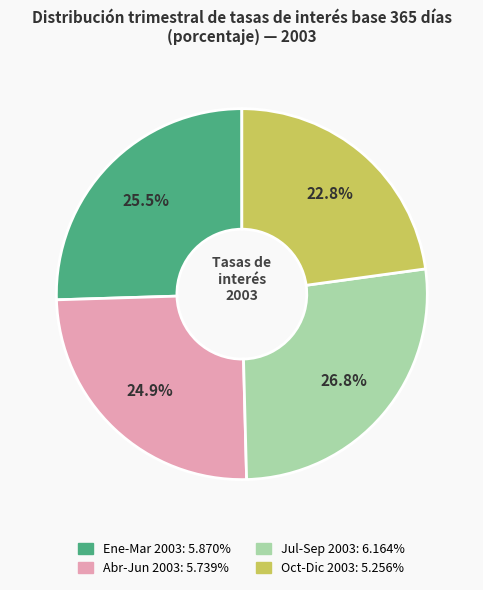

Does any single category account for the majority?

No